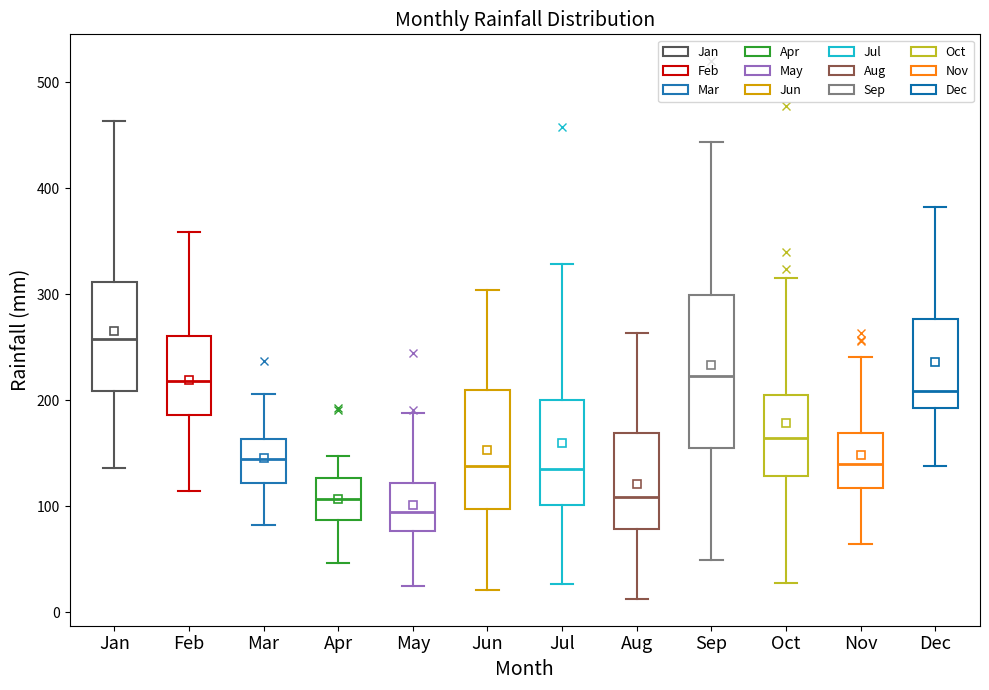

Which box's median line is the highest?

Jan